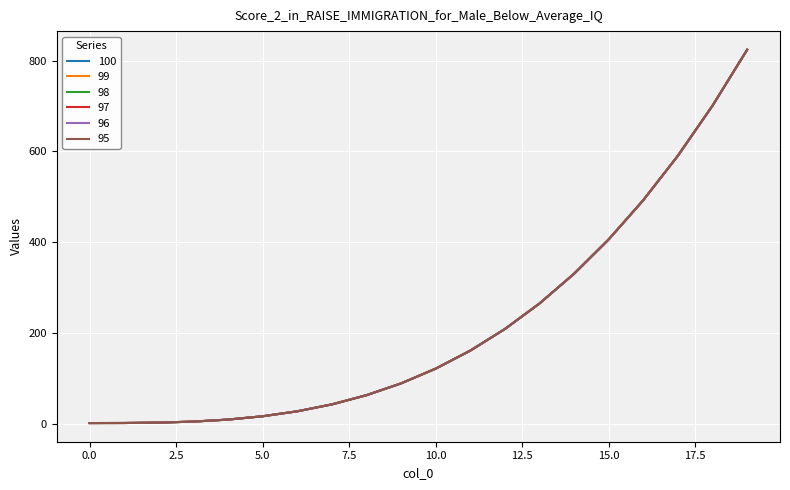

How many lines are shown in the chart?

6